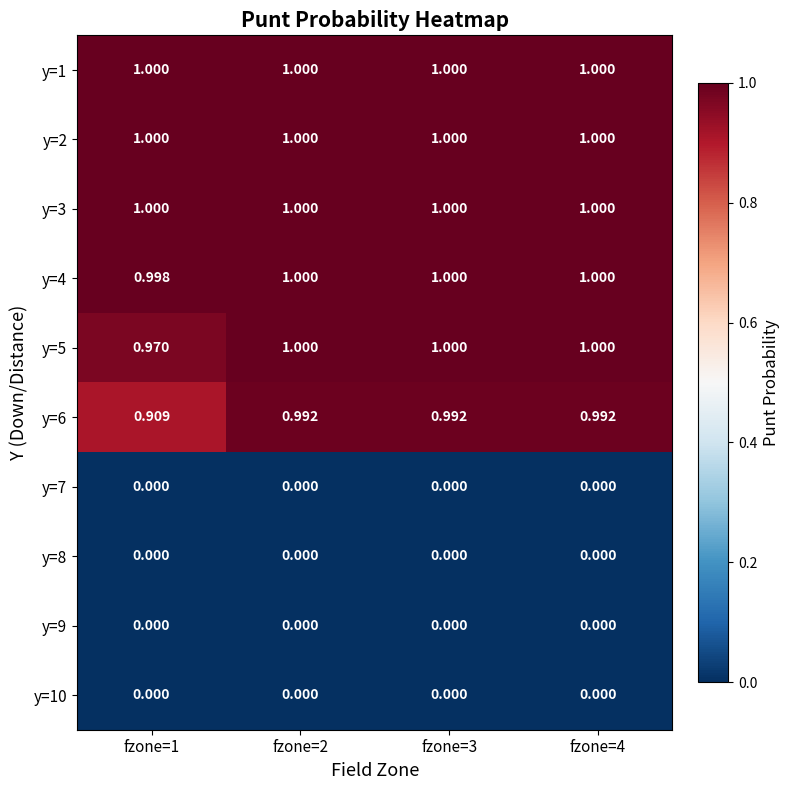

Which series has the widest spread of values?

y=6